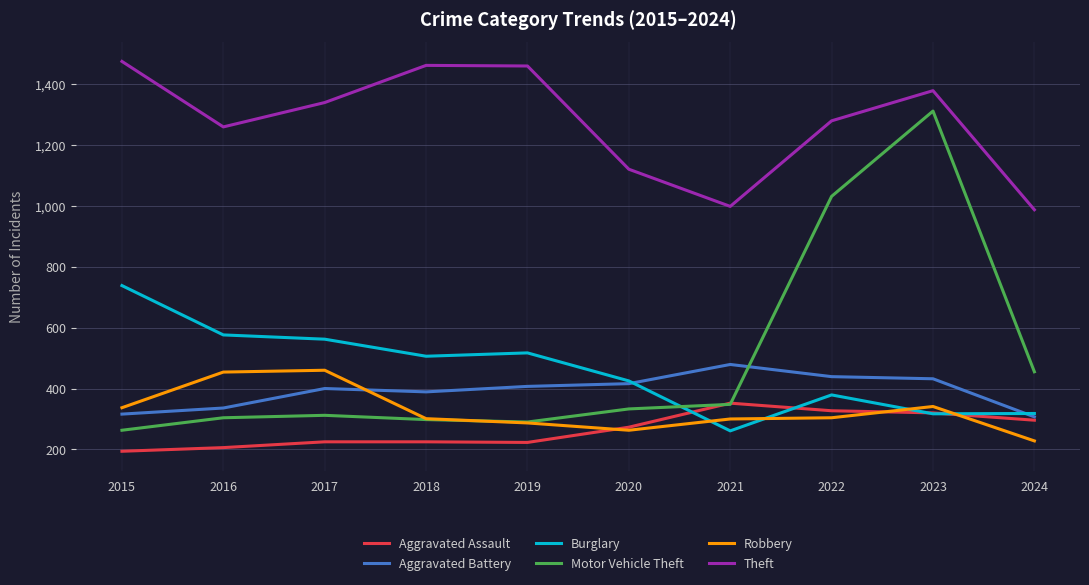

Count the number of categories in the chart.

10